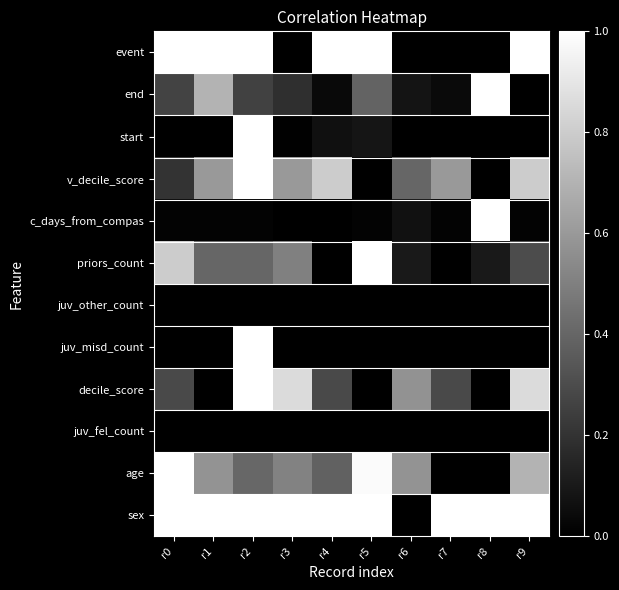

How many data points does each series have?

10